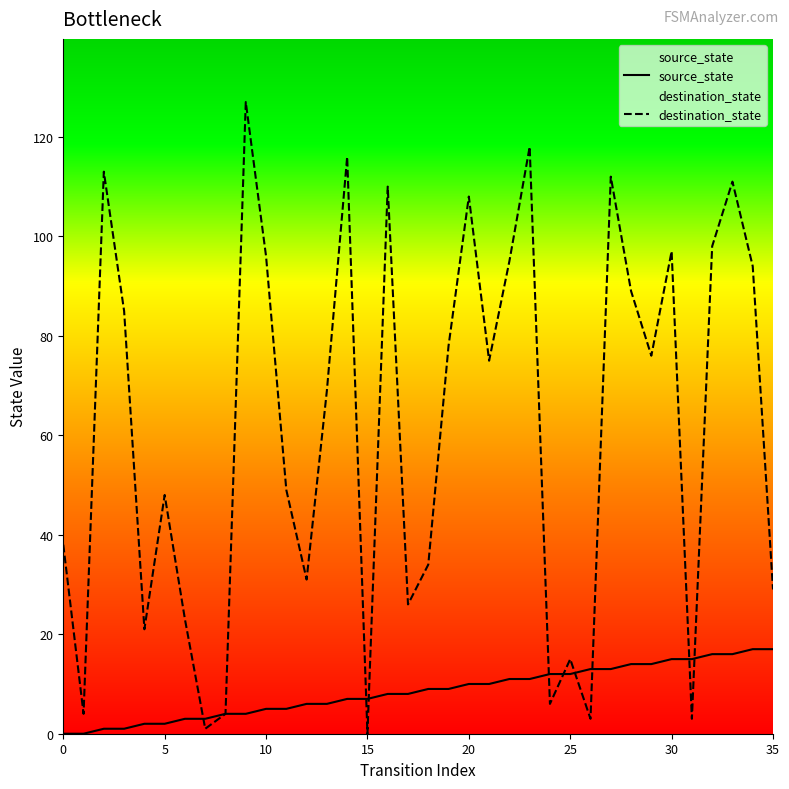

What is the label of the 25th point from the left?

24